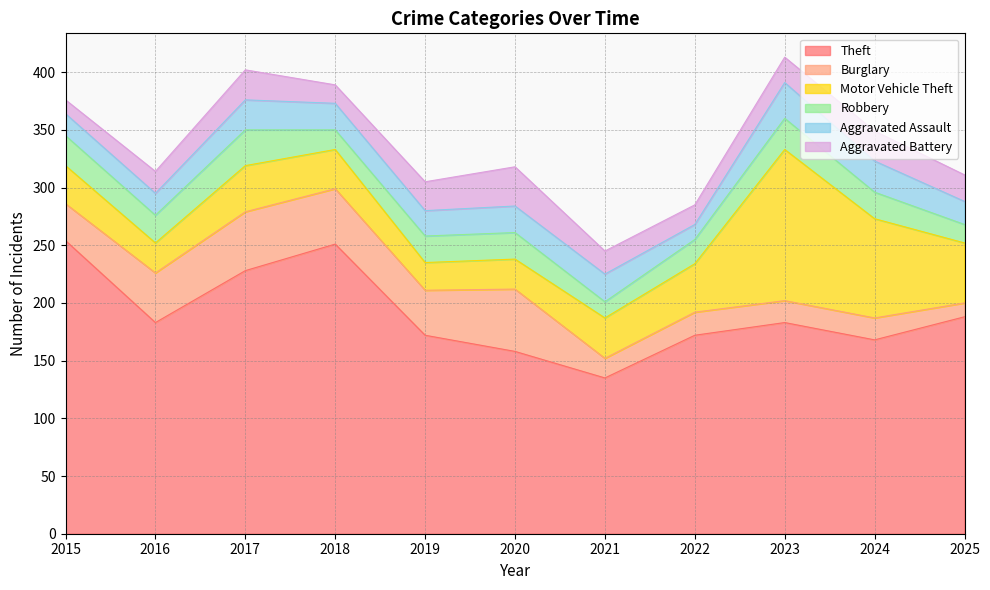

What is the value of the Theft point at the 5th from the left?

172